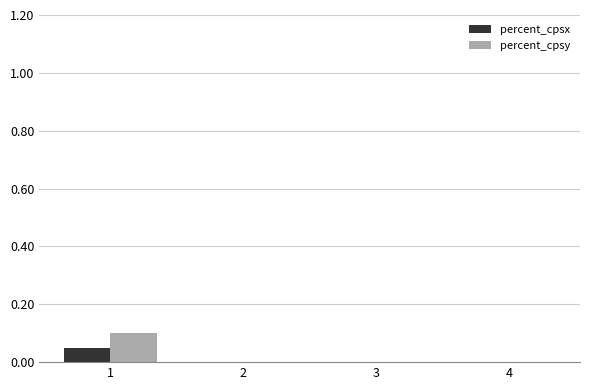

Is it true that percent_cpsx equals 0.1 at 1?

True